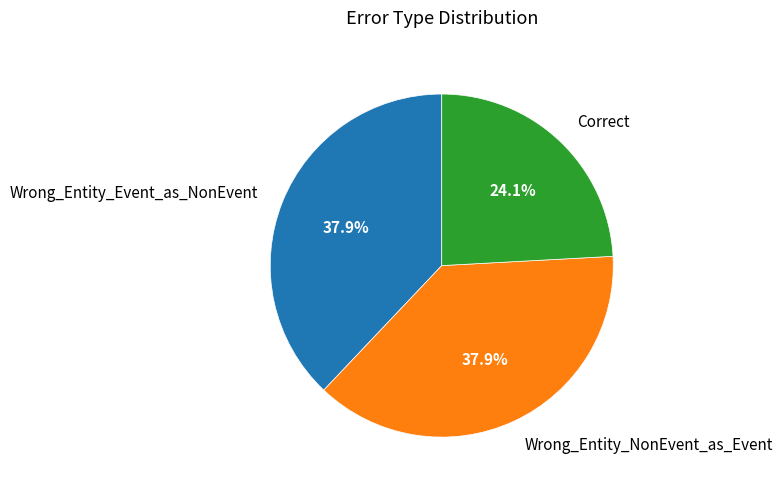

What is the smallest slice in the pie chart?

Correct